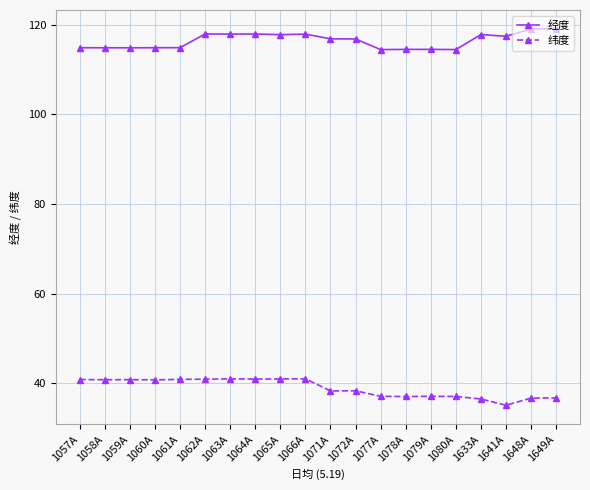

True or false: 经度 and 纬度 cross at least once.

False